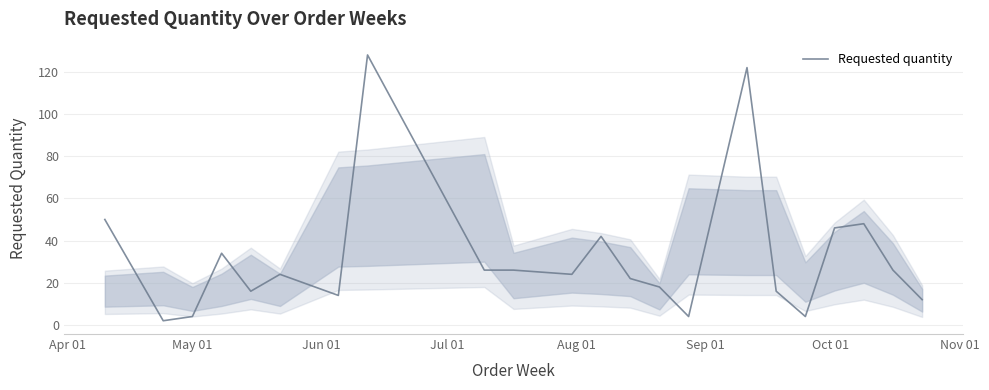

True or false: the data has more than 2 interior local peaks.

True